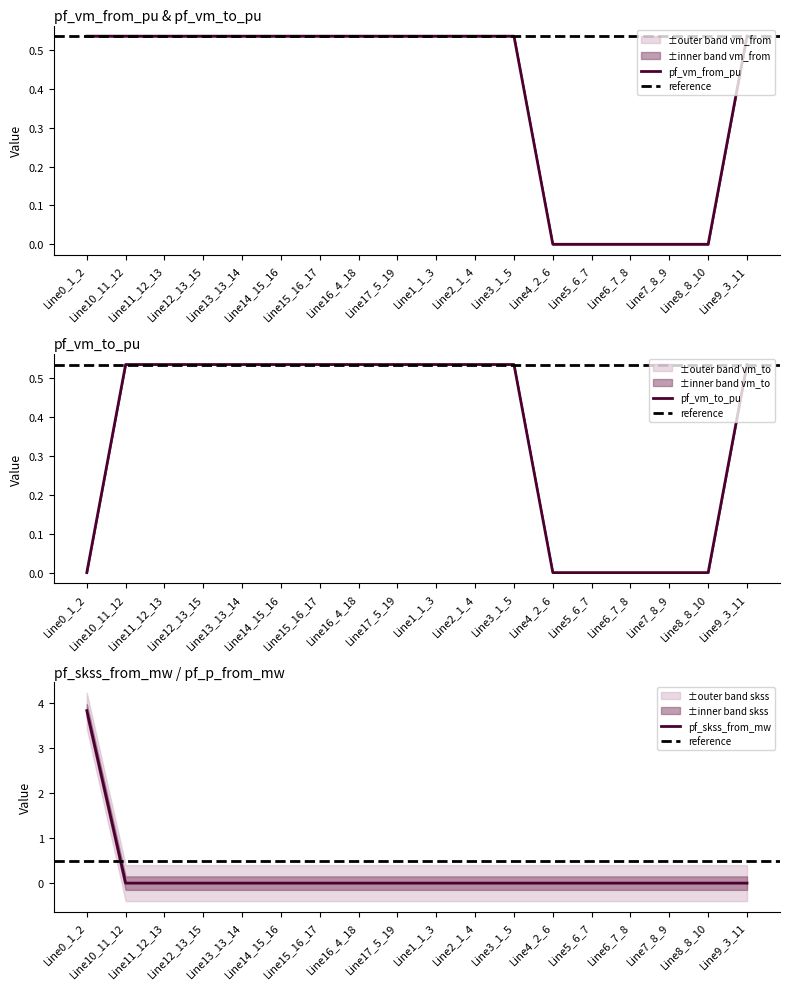

Which series ends up on top after the final intersection of pf_vm_from_pu and x?

pf_vm_from_pu